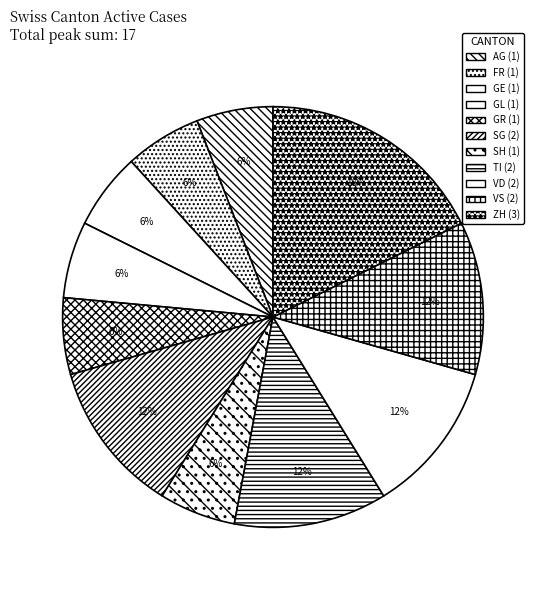

How many segments does this pie chart have?

11